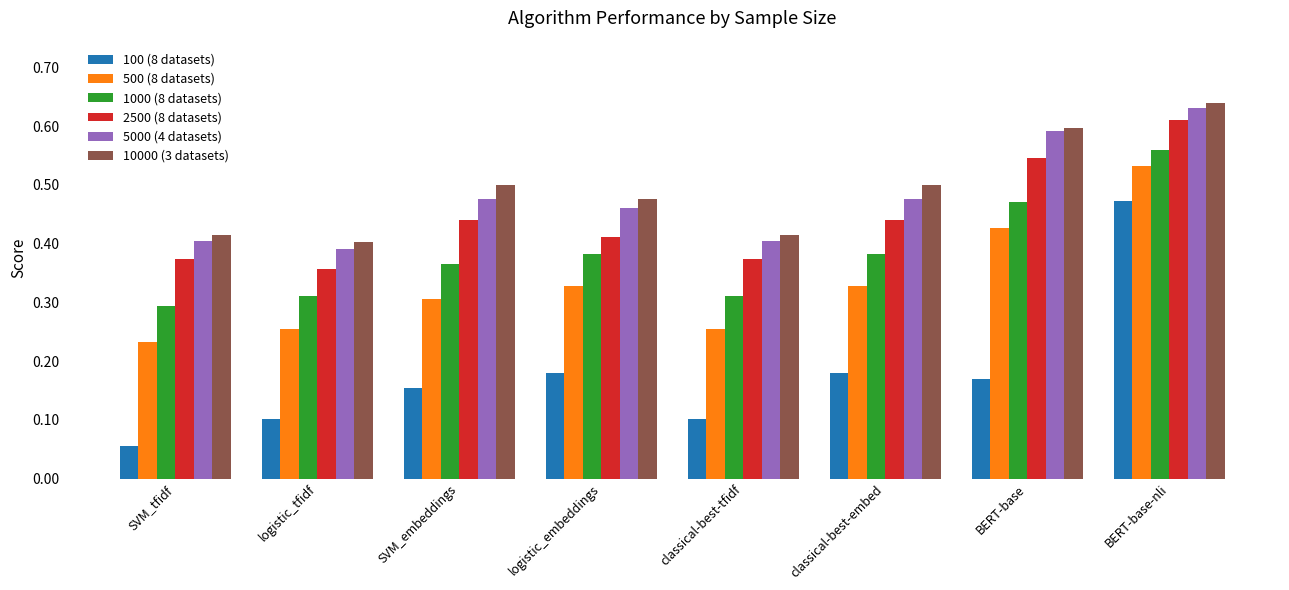

What position from the left is BERT-base-nli?

8